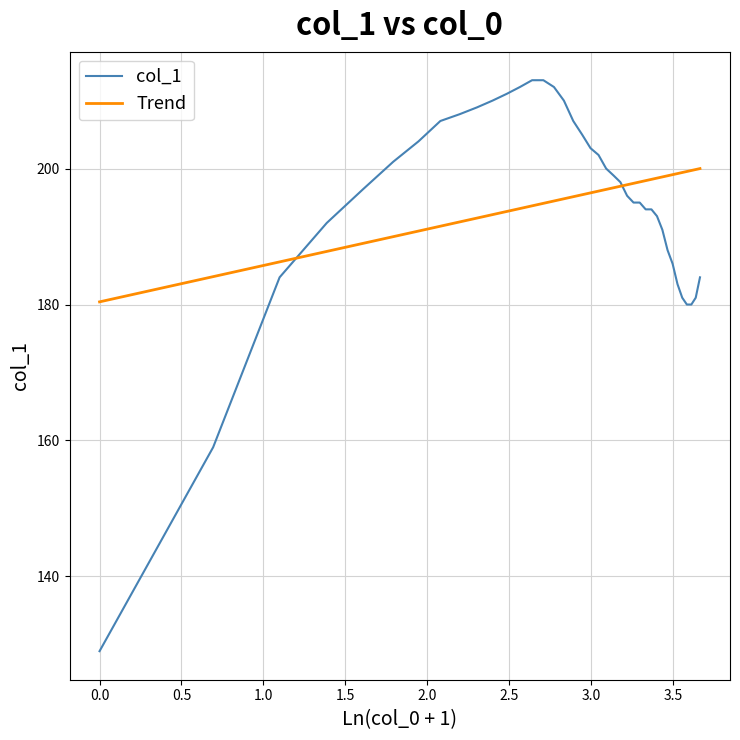

How many values in the col_1 series are below 197?

19